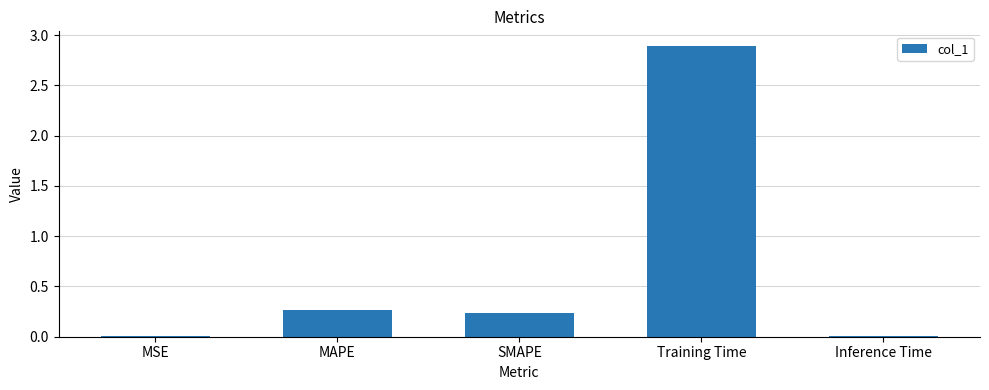

Between MSE and MAPE, which is larger?

MAPE